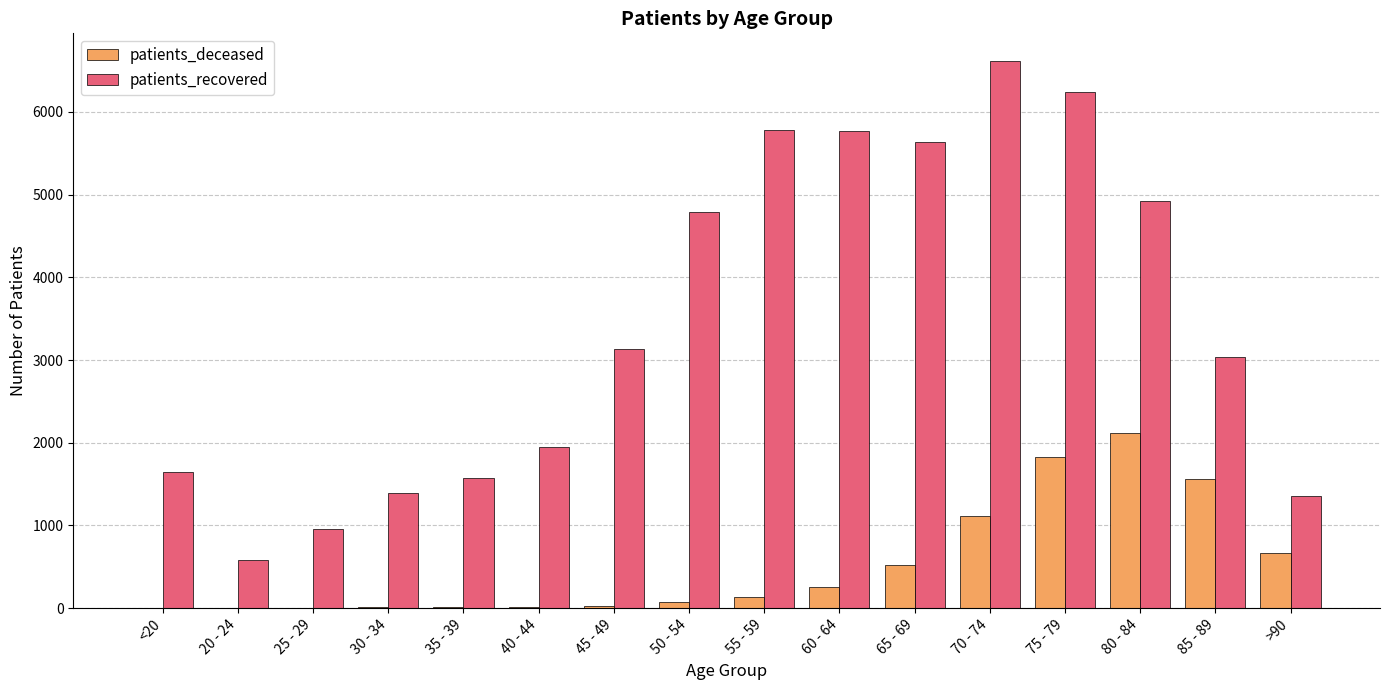

What is the spread (max minus min) of values at 45 - 49?

3103